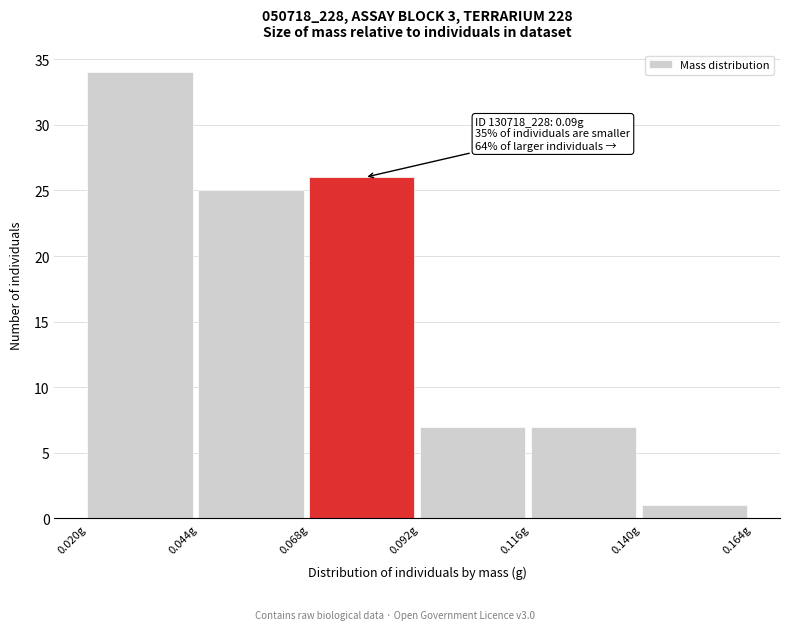

Over which range of the x-axis is the bar tallest?

0.020 to 0.044